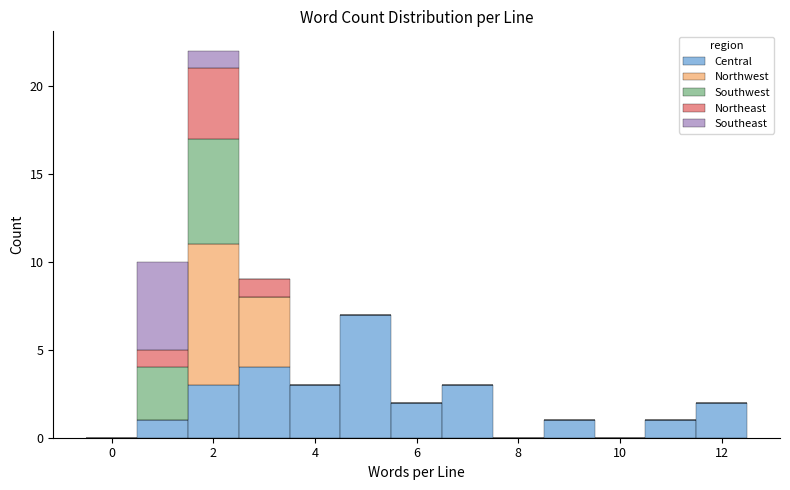

Which range on the x-axis has the tallest stacked bar (by total height)?

1.5 to 2.5